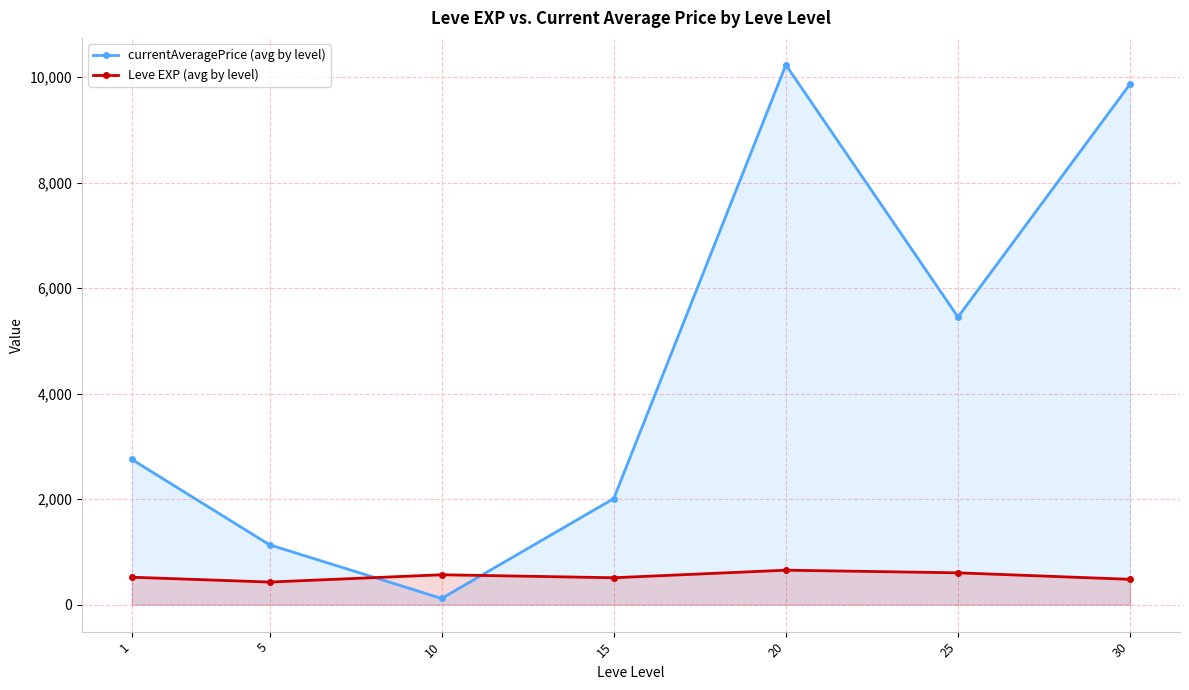

Does the chart have visible grid lines?

Yes